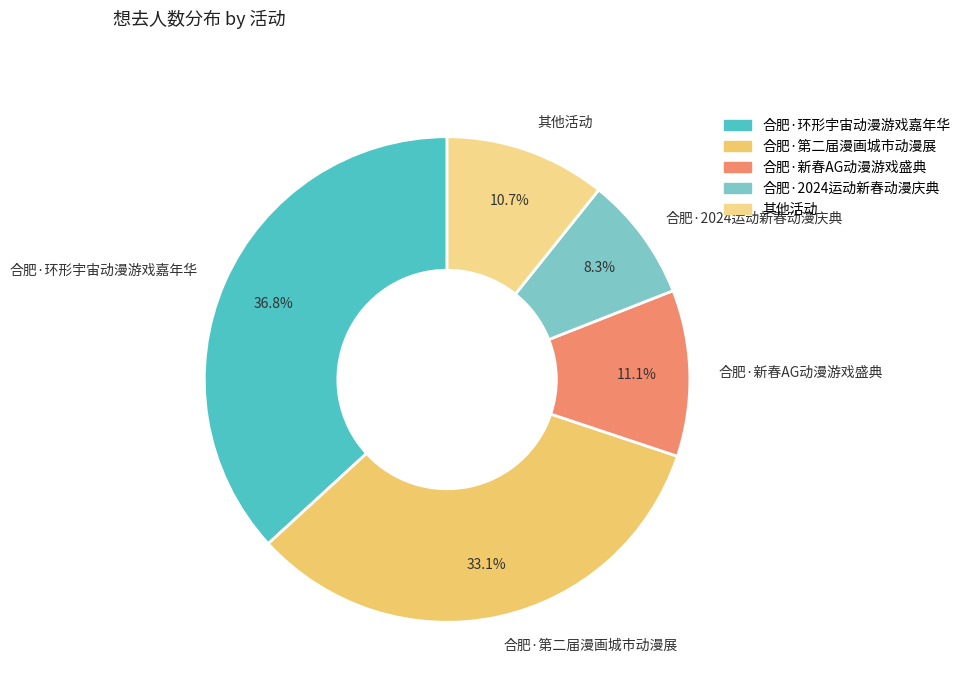

Do 合肥·新春AG动漫游戏盛典 and 其他活动 together represent more than half of the pie?

No